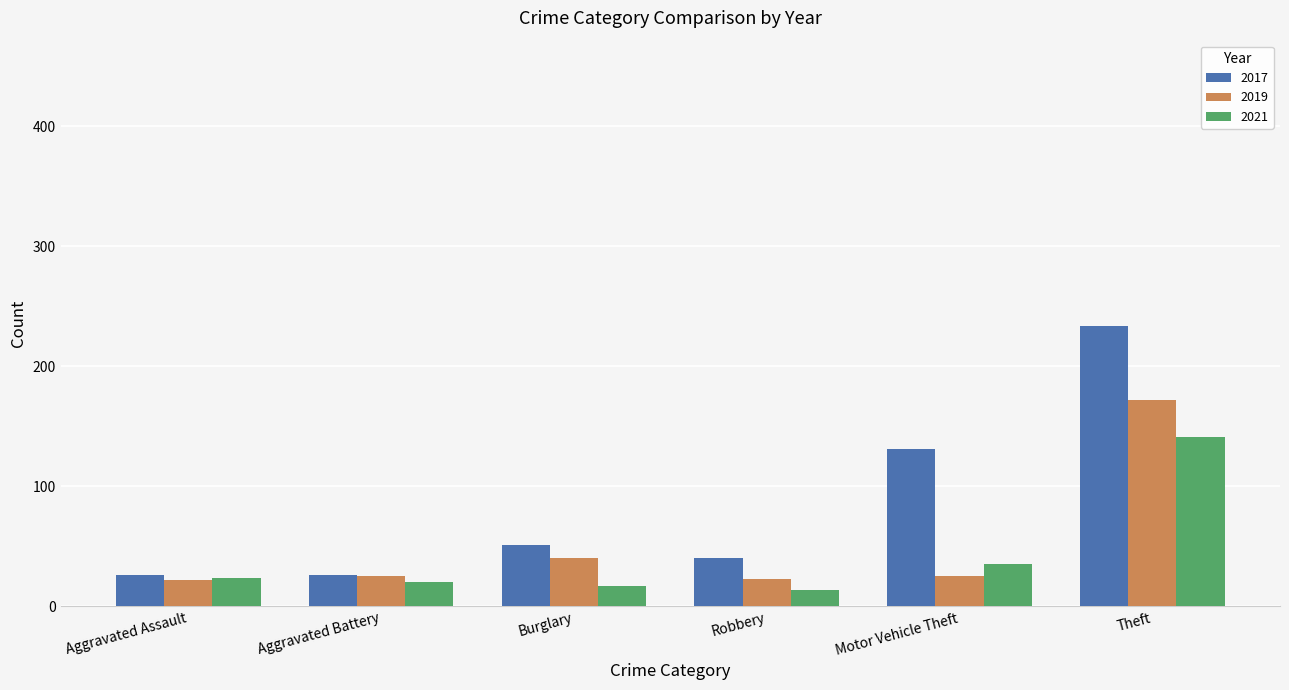

What is the average value of the 2019 series?

51